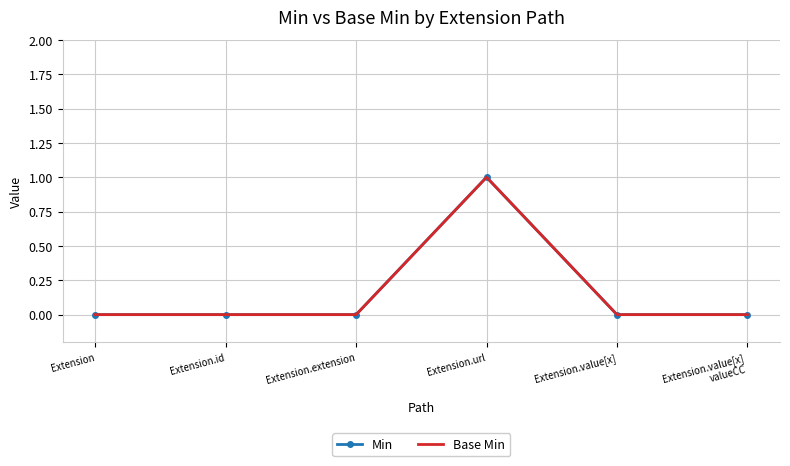

How many Base Min values are between 0 and 1?

6